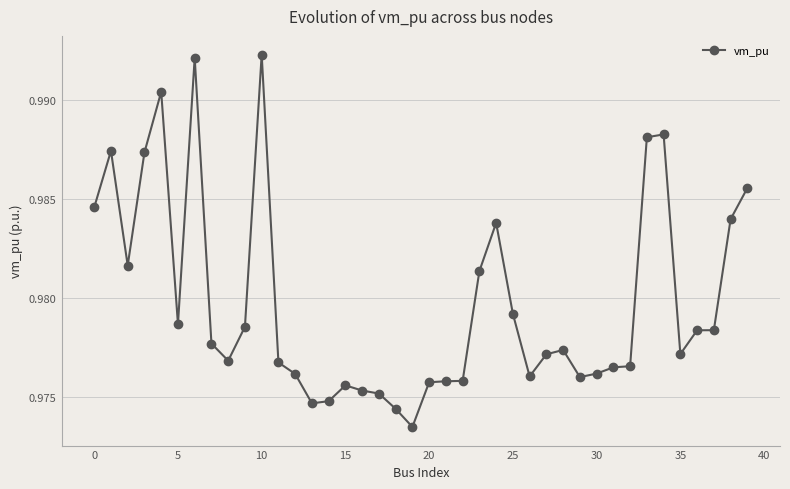

True or false: the data has more than 2 interior local peaks.

True